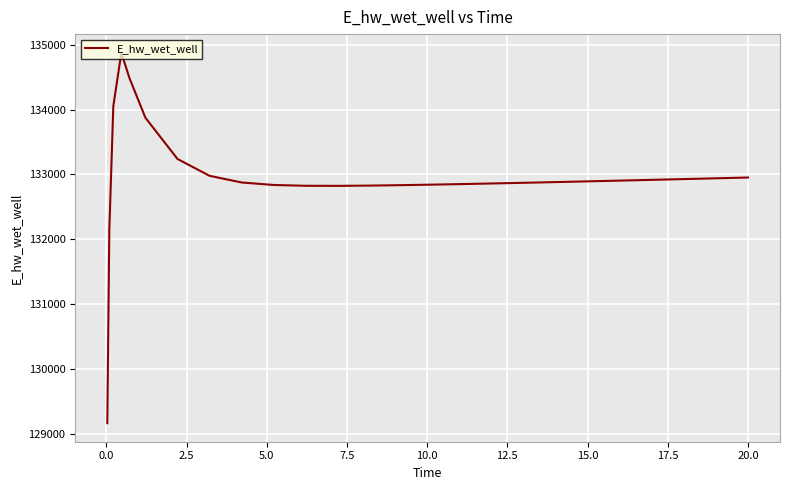

What is the minimum value shown in the chart?

129163.6